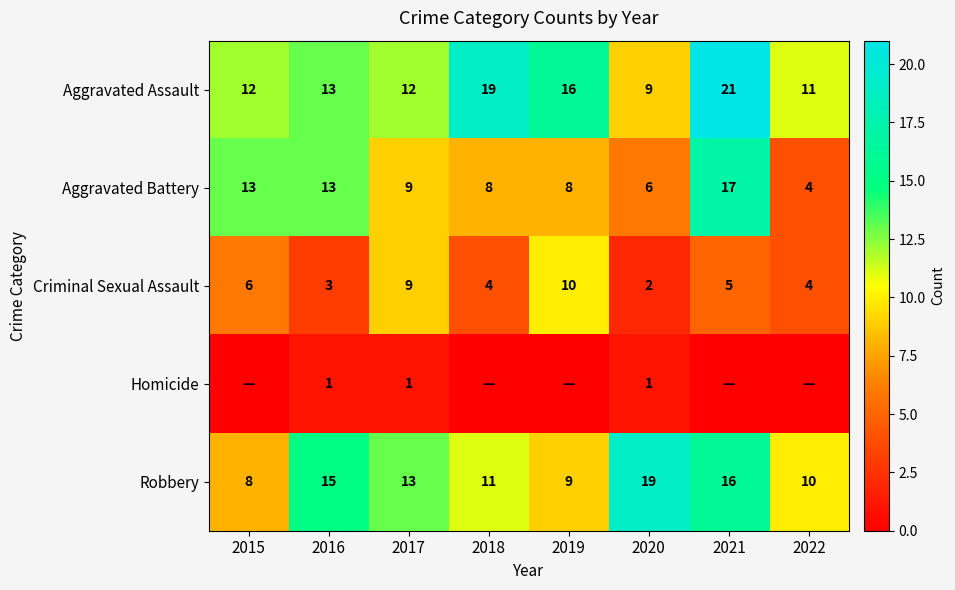

What is the difference between the Aggravated Battery values at 2016 and 2017?

4